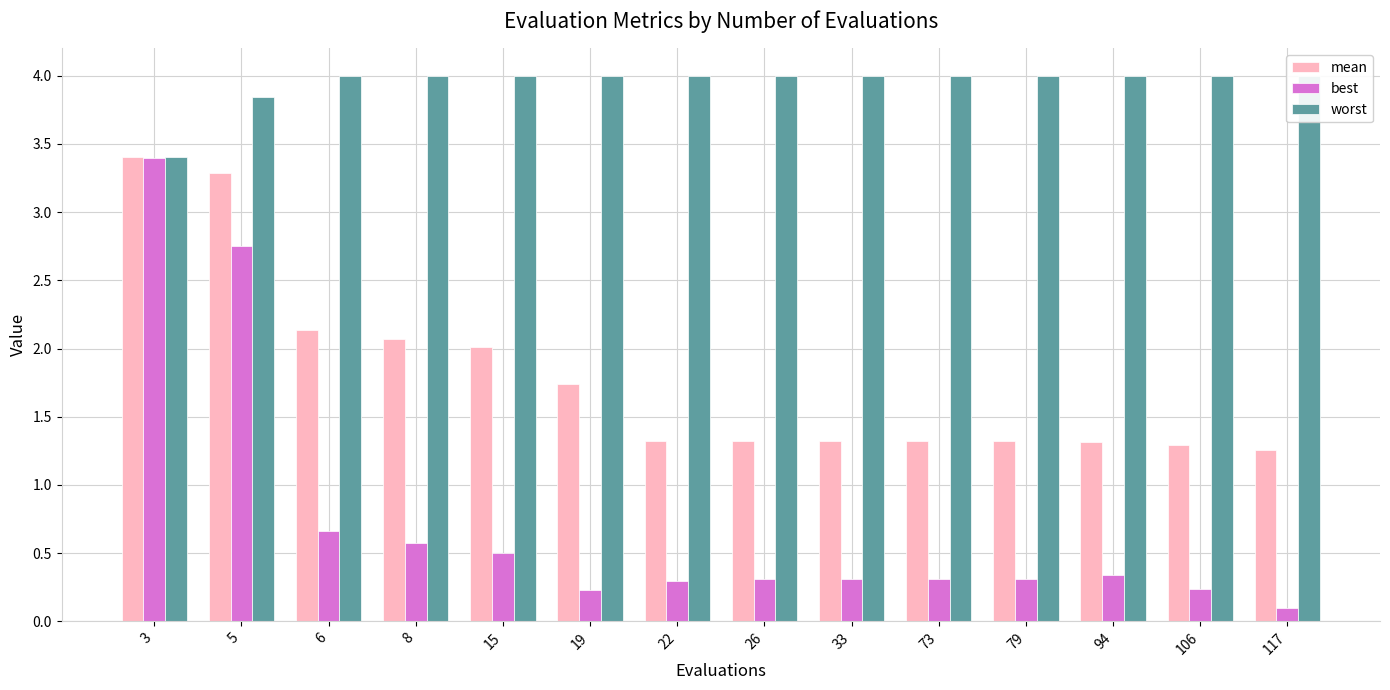

Between 5 and 73, which series saw the biggest shift?

best